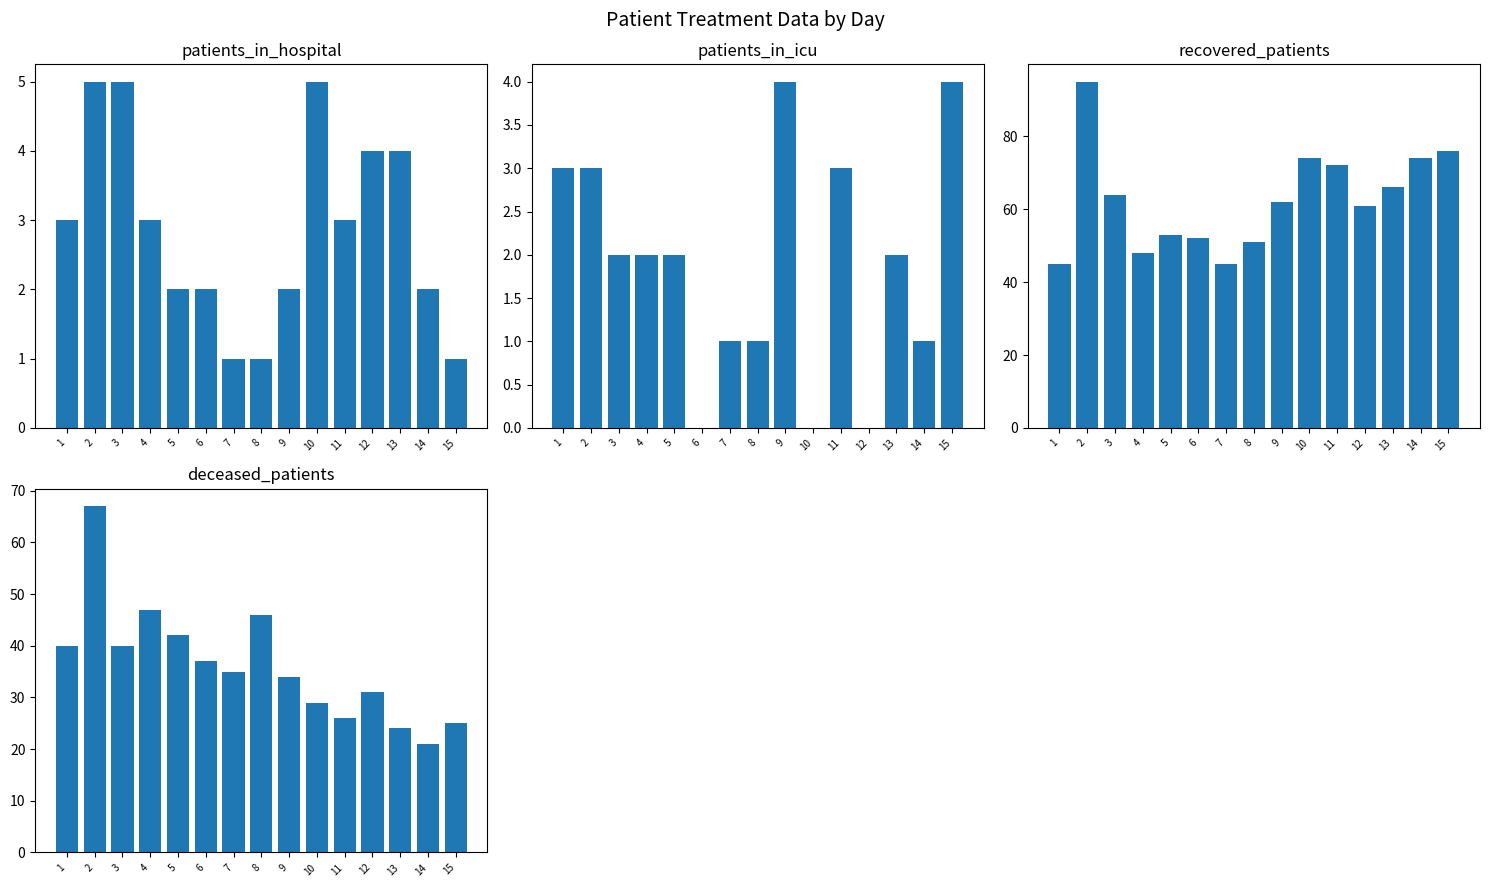

Which has a higher value, 12 or 15?

12